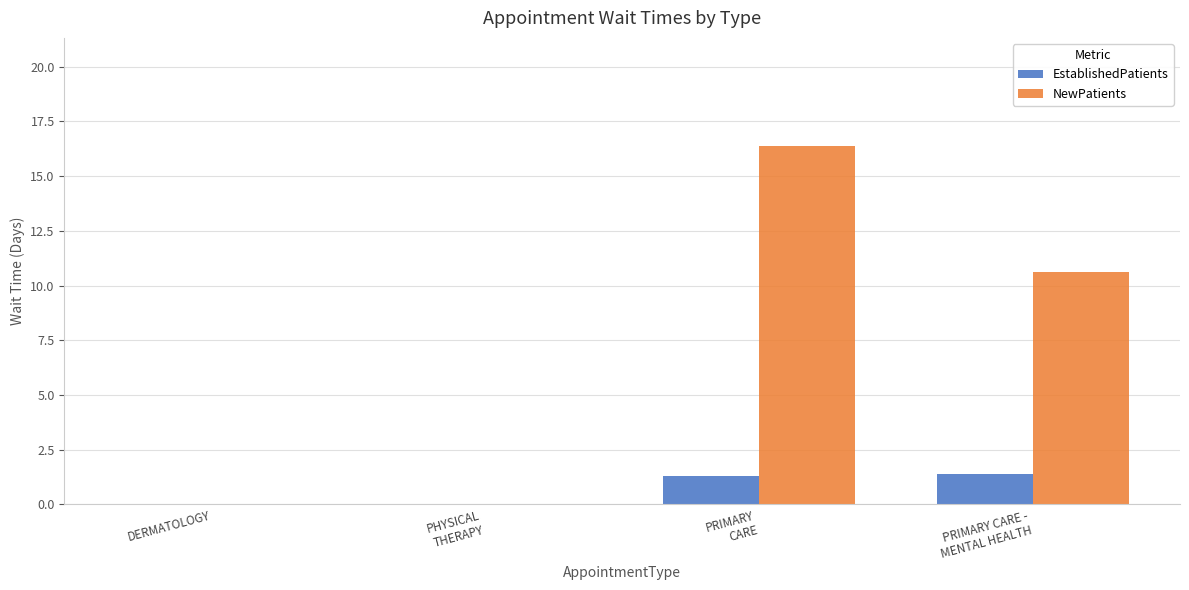

What is the highest value of the EstablishedPatients series?

1.4